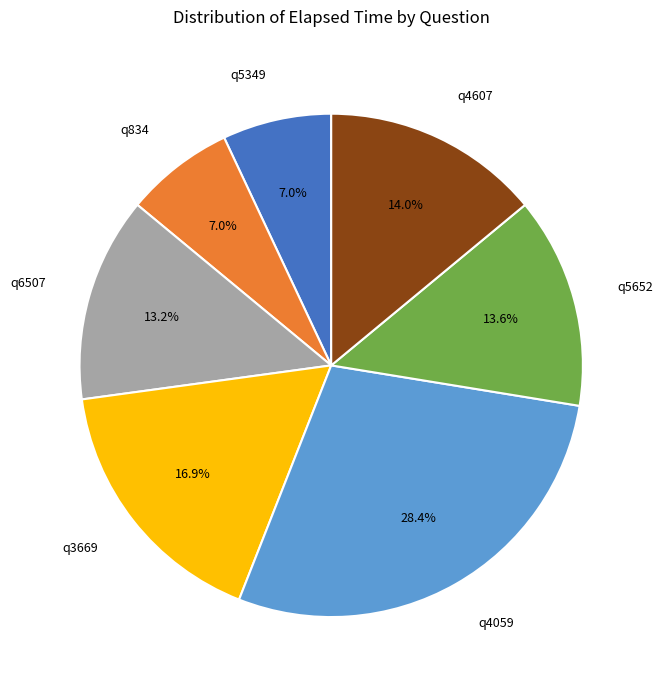

Does any single category account for the majority?

No